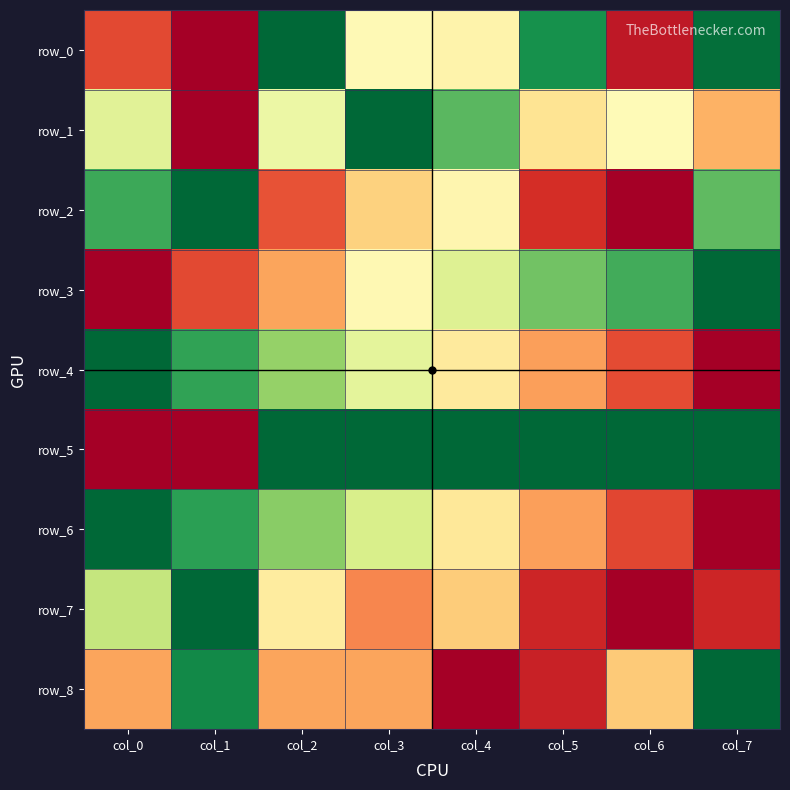

Read the row_7 value at col_3.

0.2